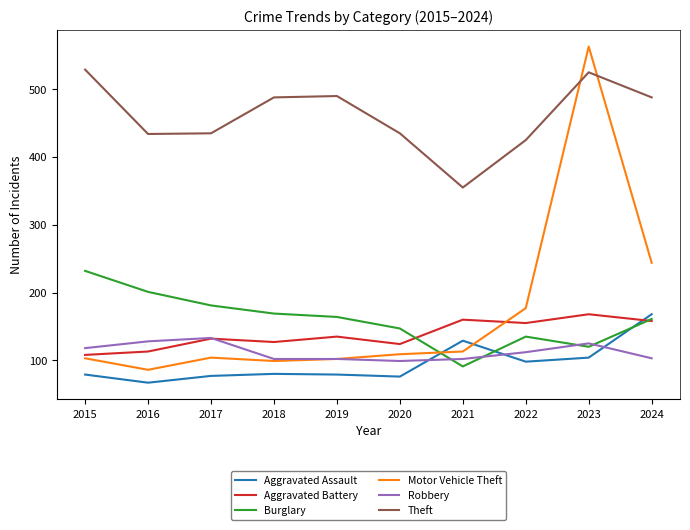

At which label does Theft first exceed 488?

2015